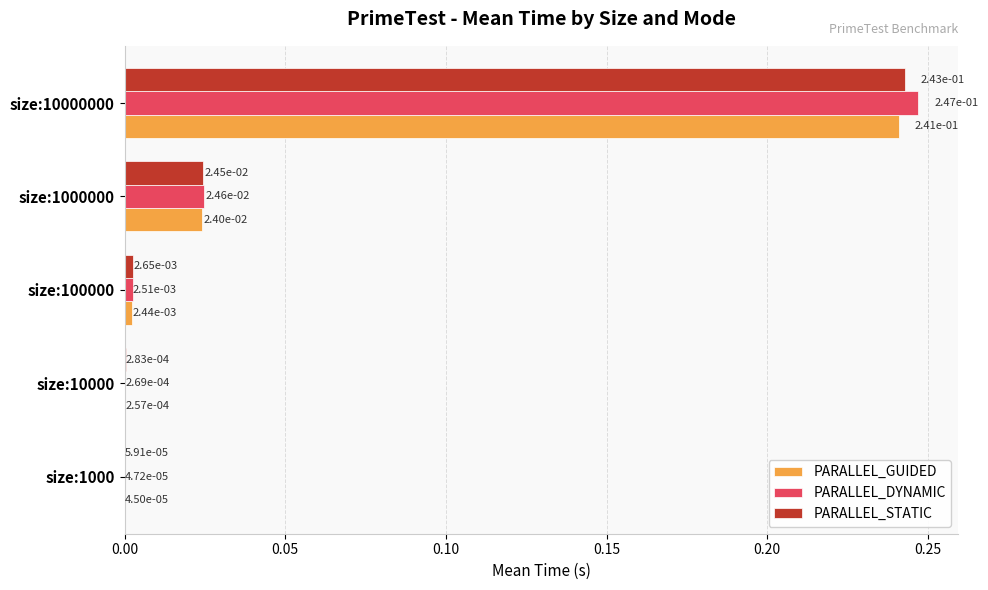

Which series has the largest range (max minus min)?

PARALLEL_DYNAMIC